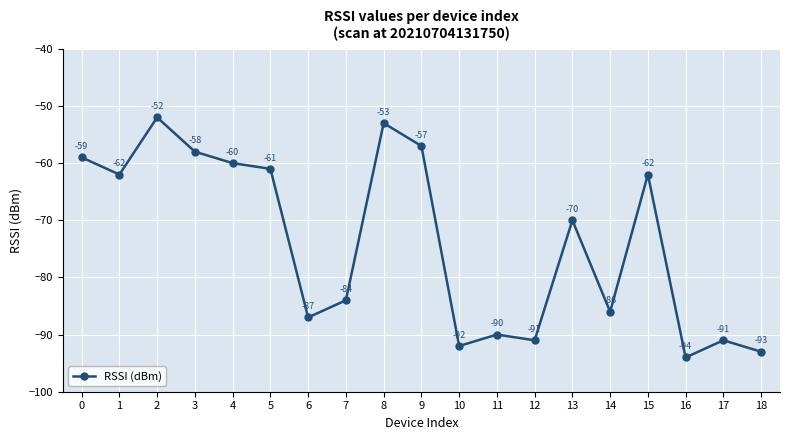

Reading left to right, extract all data points from this chart.

0=-59	1=-62	2=-52	3=-58	4=-60	5=-61	6=-87	7=-84	8=-53	9=-57	10=-92	11=-90	12=-91	13=-70	14=-86	15=-62	16=-94	17=-91	18=-93